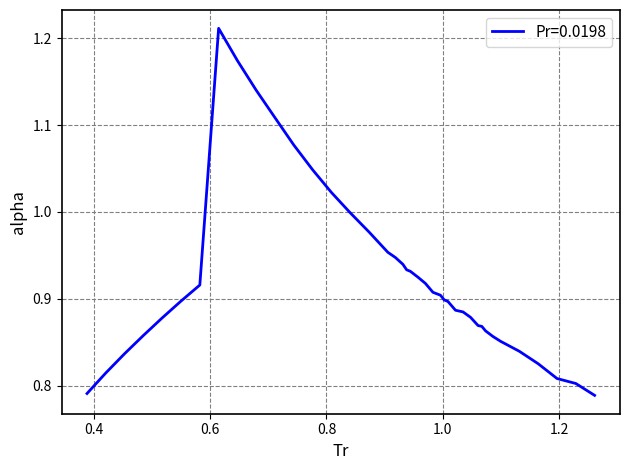

What is the difference between the maximum and minimum values?

0.4